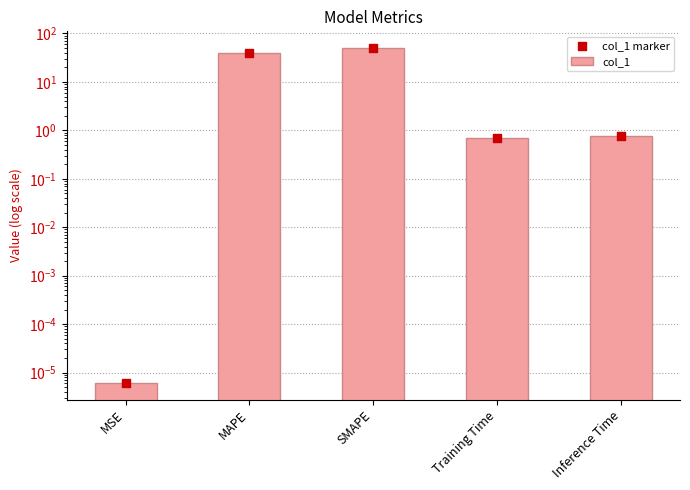

At how many categories does at least one series exceed 11?

2